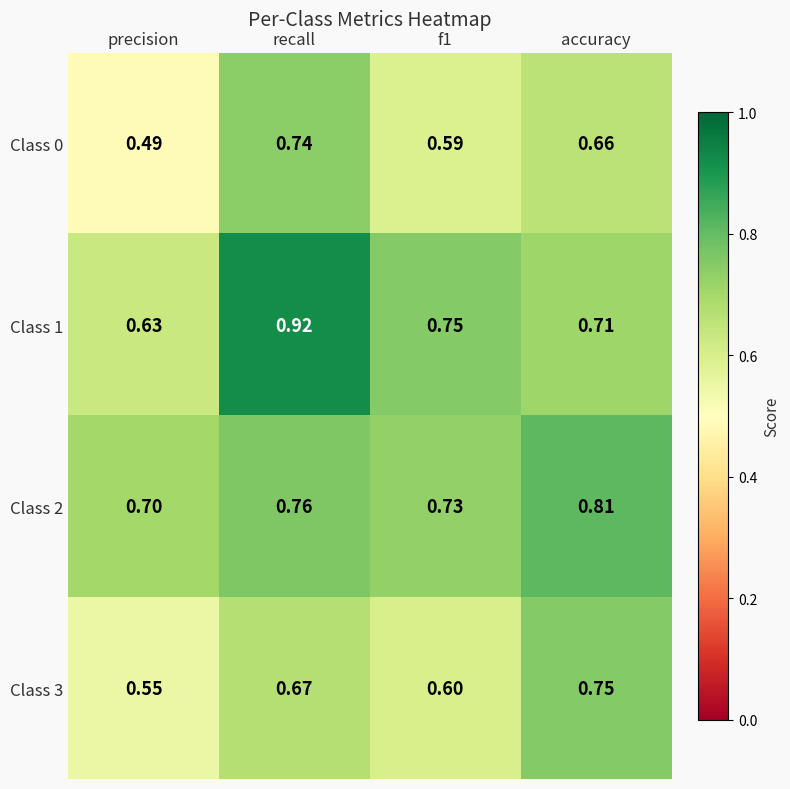

Between precision and recall, which series saw the biggest shift?

Class 1